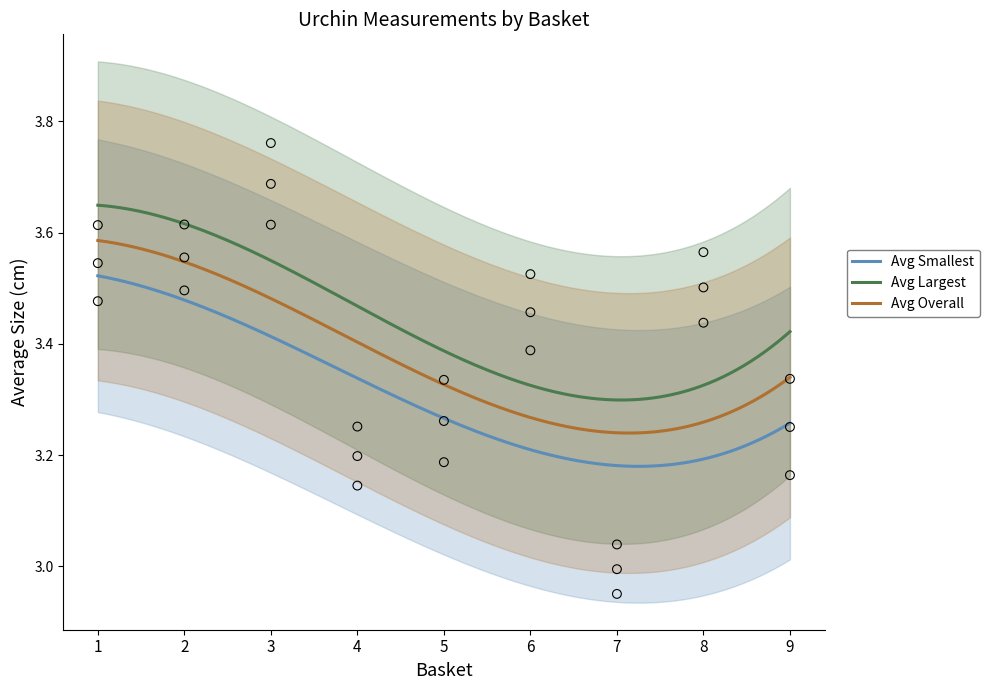

True or false: Avg Overall and Avg Smallest intersect in this chart.

False